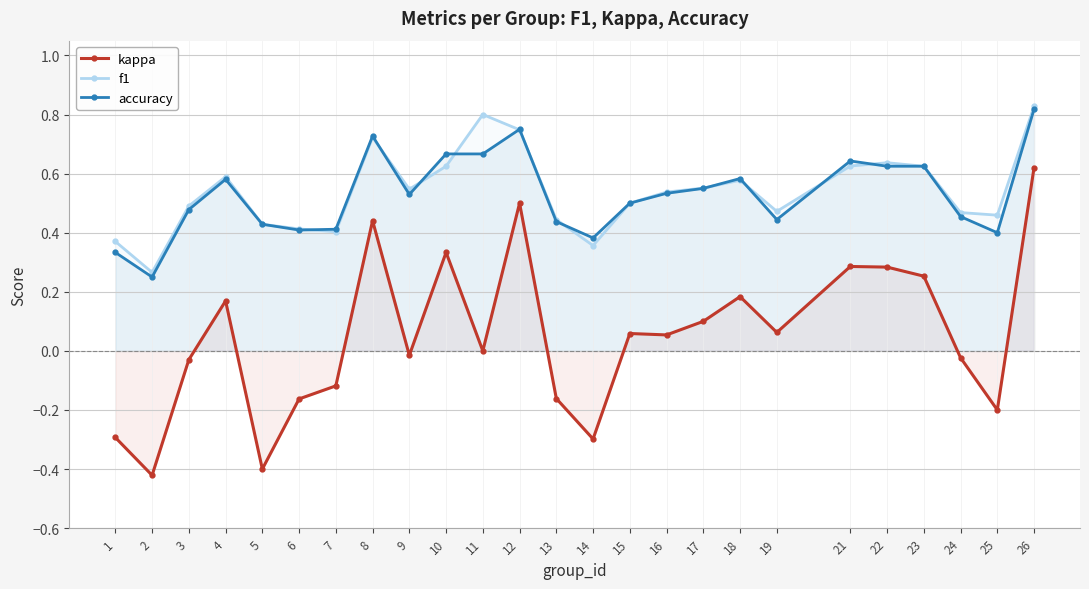

What is the sum of all kappa values?

1.2